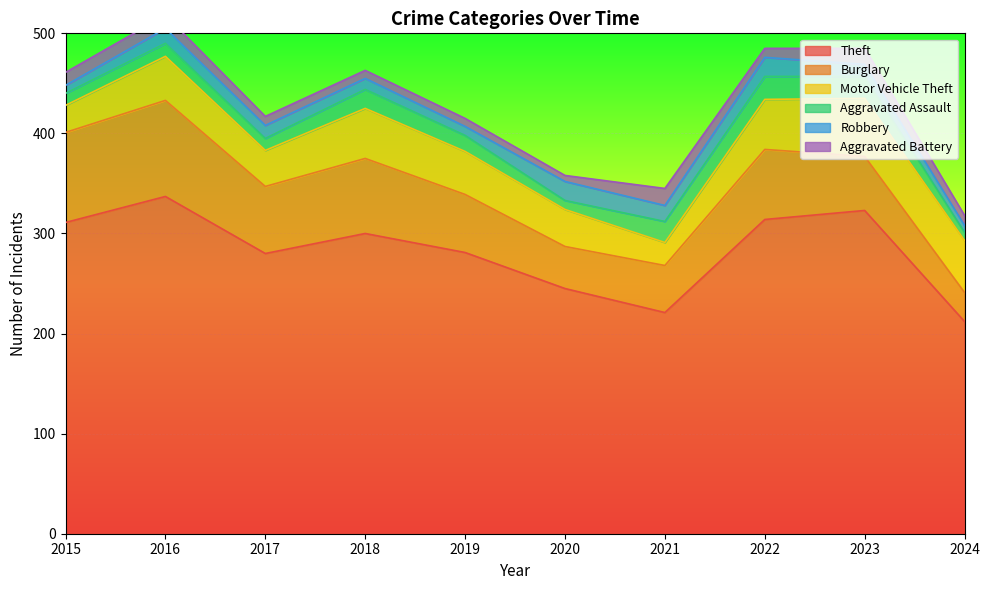

What is the value of the Theft point at the 4th from the left?

300